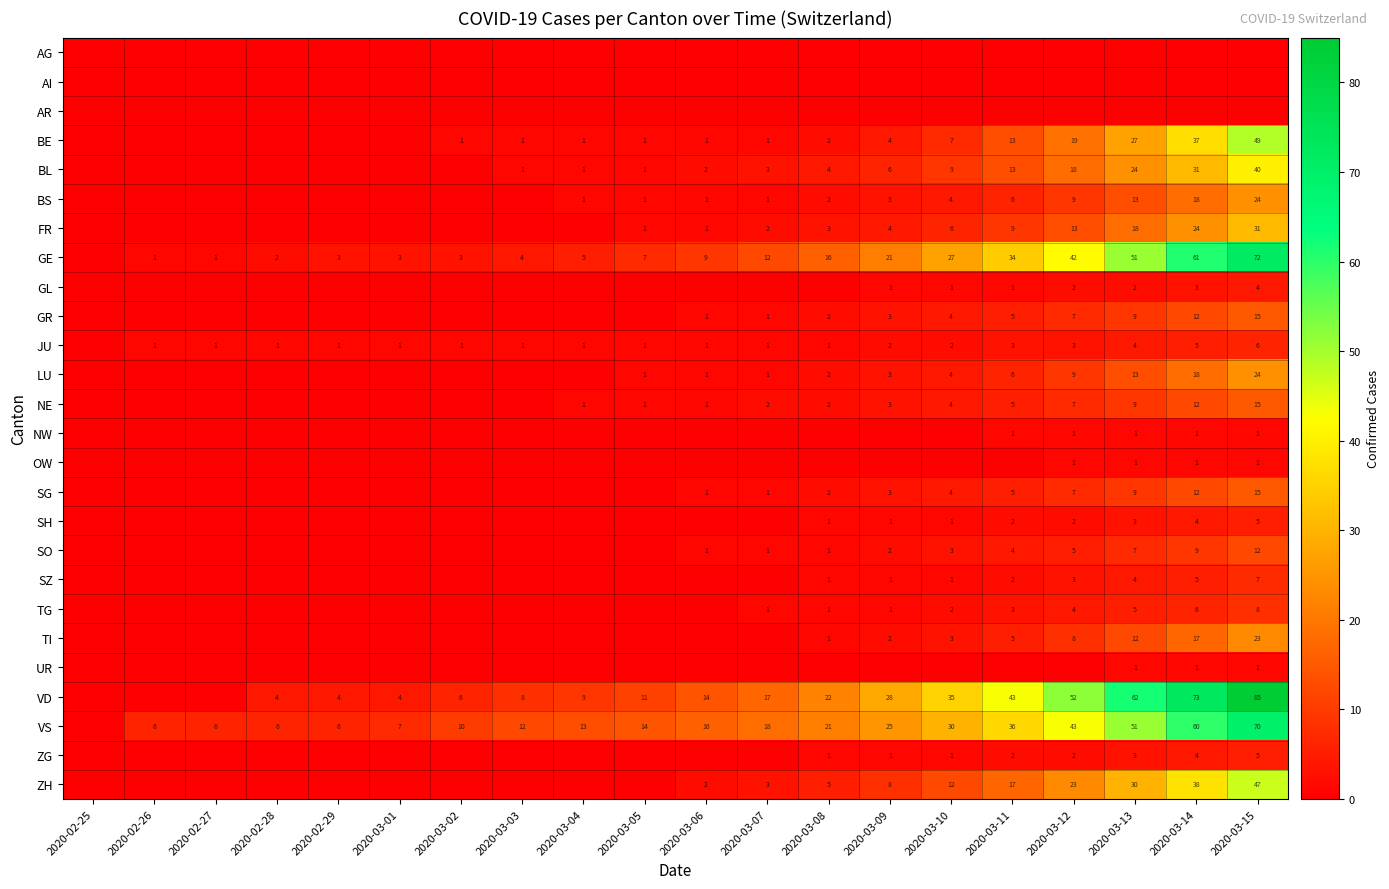

What is the maximum value shown in the chart?

85